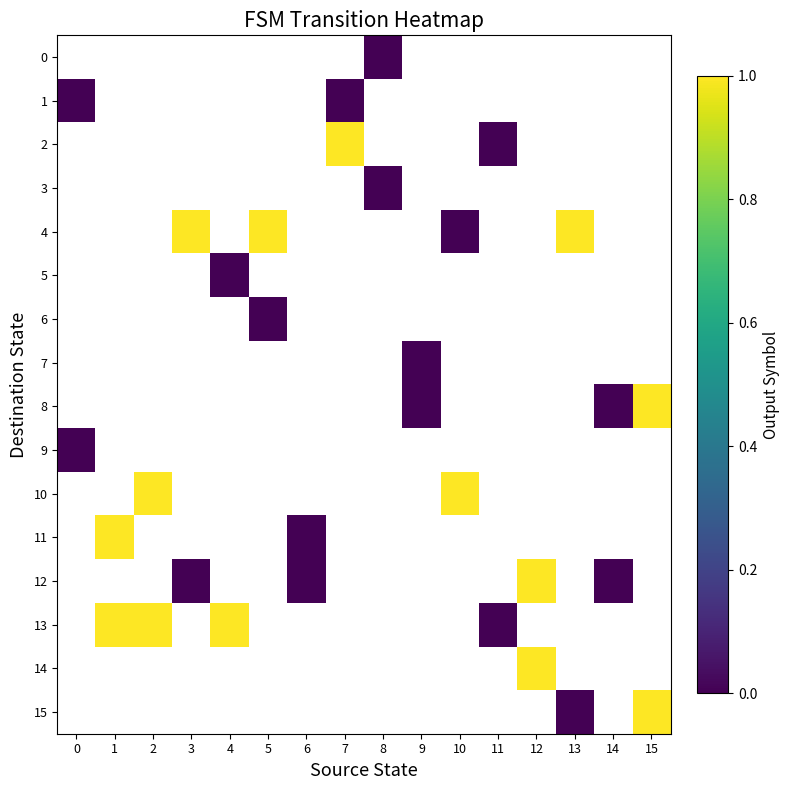

Count the number of categories in the chart.

16